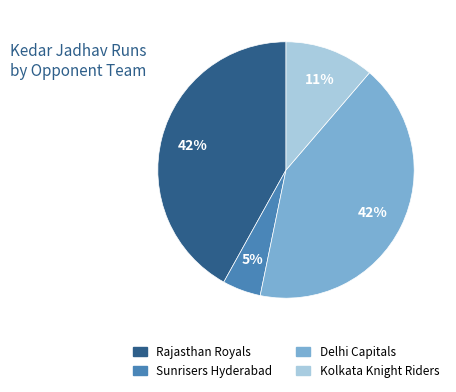

To the nearest percent, what is the average slice percentage?

25%